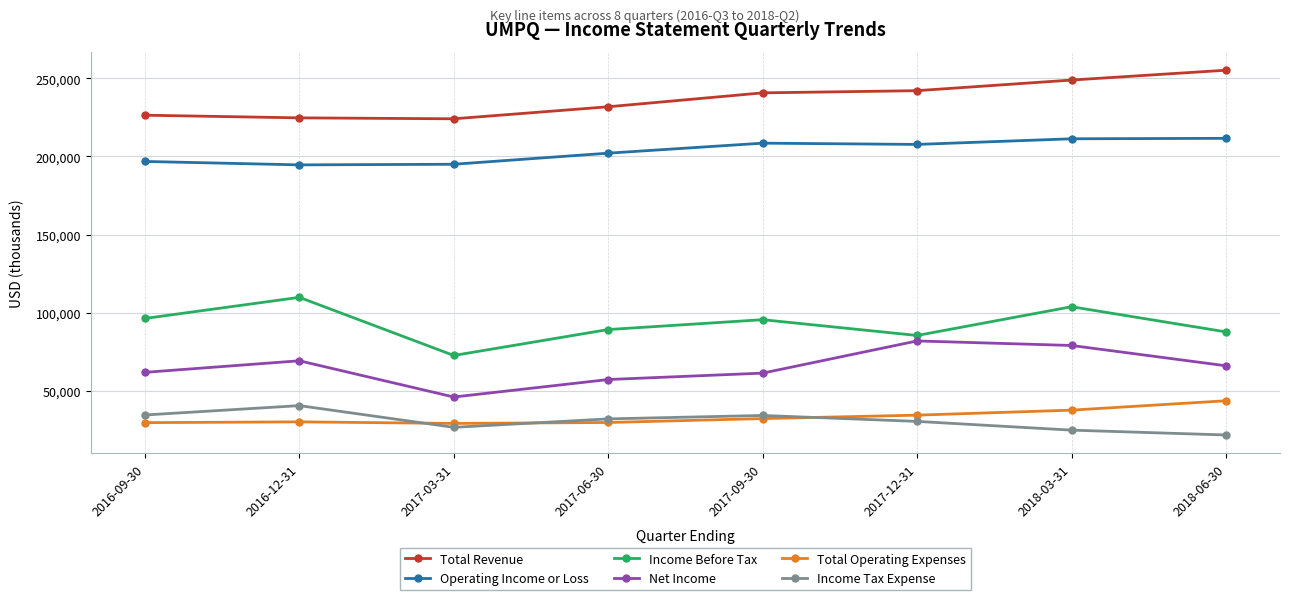

True or false: Total Operating Expenses and Operating Income or Loss cross at least once.

False